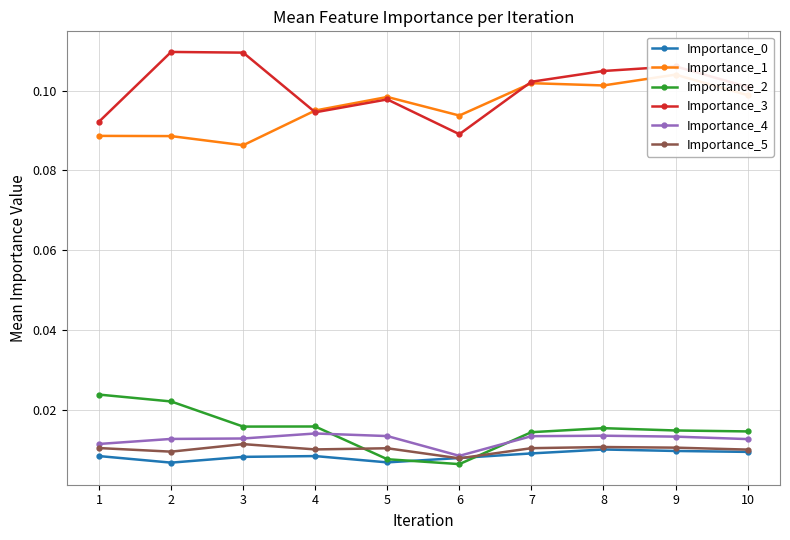

Which series has the largest range (max minus min)?

Importance_3